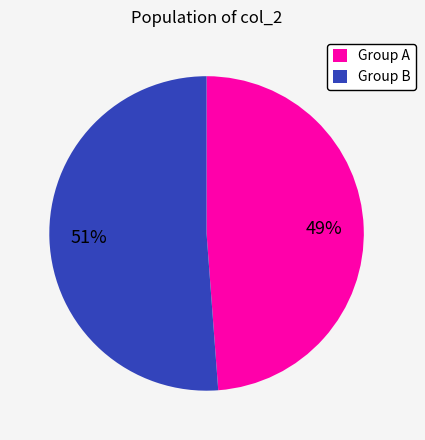

Between Group B and Group A, which is larger?

Group B